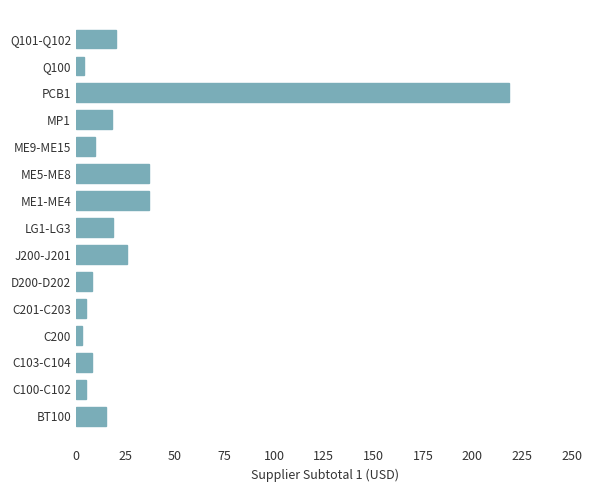

What is the greatest value displayed?

218.3